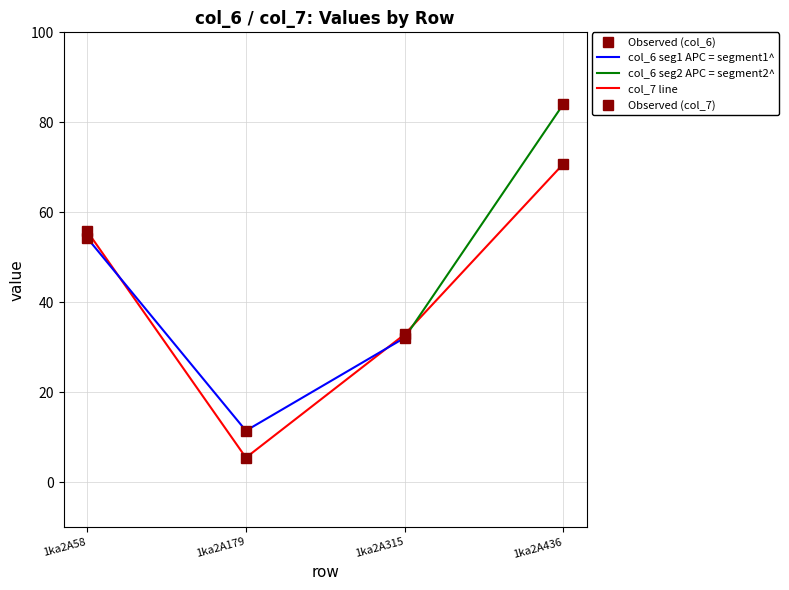

Reading left to right, extract all data points from this chart.

col_6: 1ka2A58=54.2	1ka2A179=11.4	1ka2A315=32.1	1ka2A436=84.0
col_7: 1ka2A58=55.7	1ka2A179=5.4	1ka2A315=32.8	1ka2A436=70.7